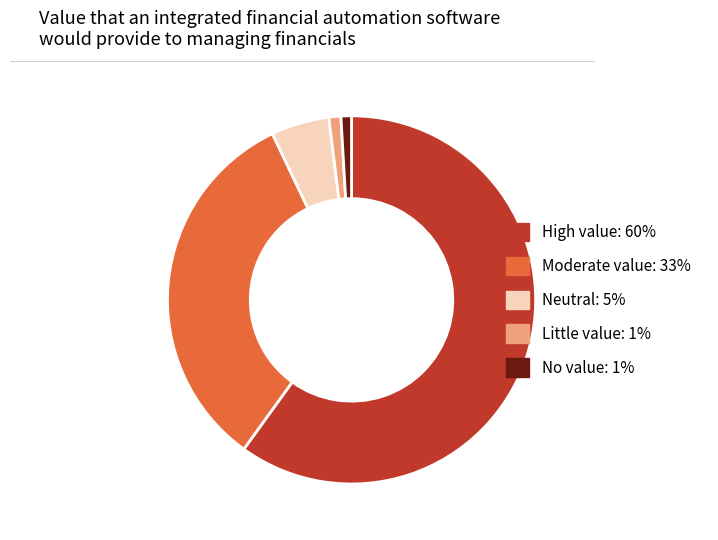

Which slice is the largest?

High value: 60%